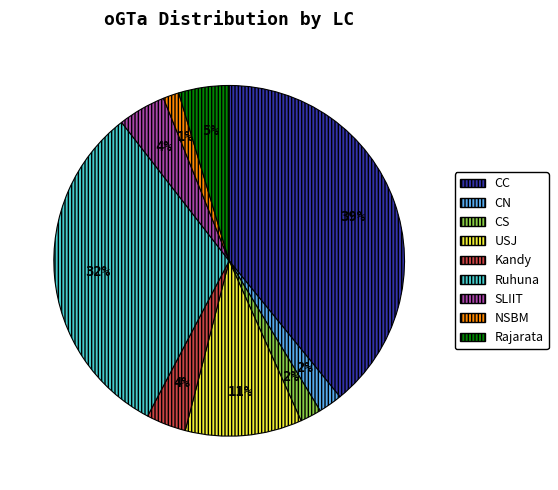

To the nearest percent, what is the difference between the largest and smallest slice percentages?

38%